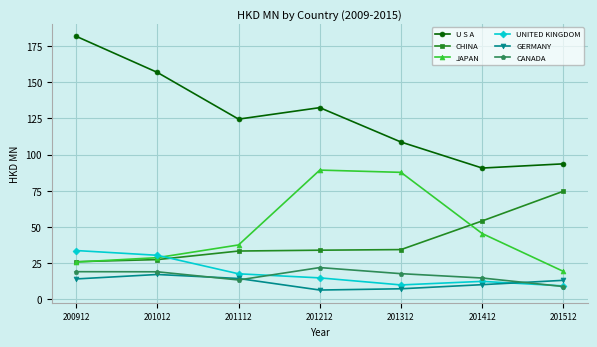

Does the chart have visible grid lines?

Yes